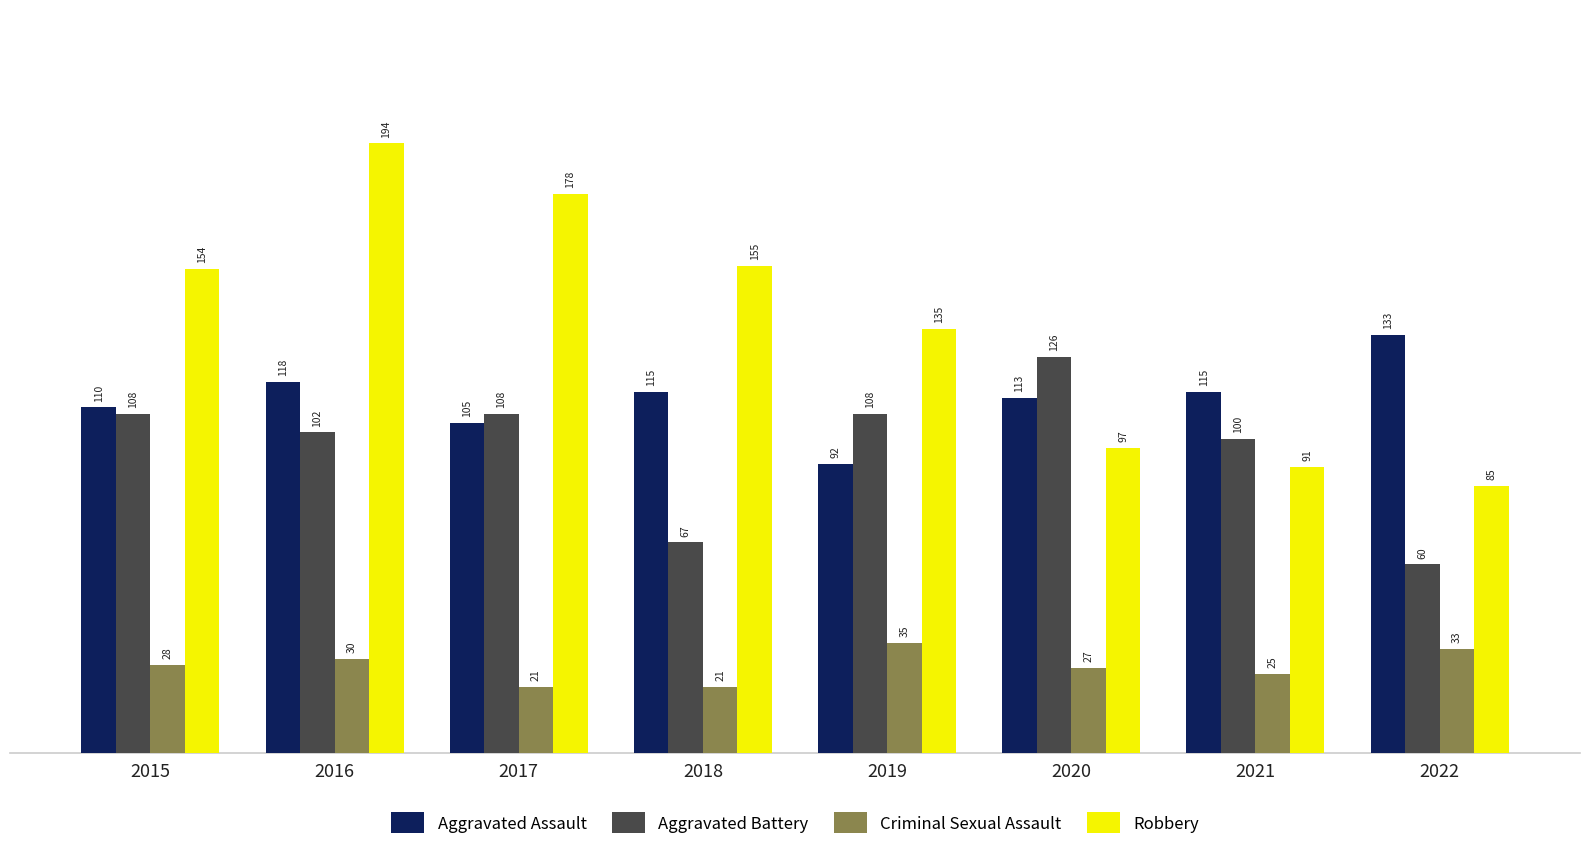

What is the difference between the maximum and minimum values in the Aggravated Battery series?

66